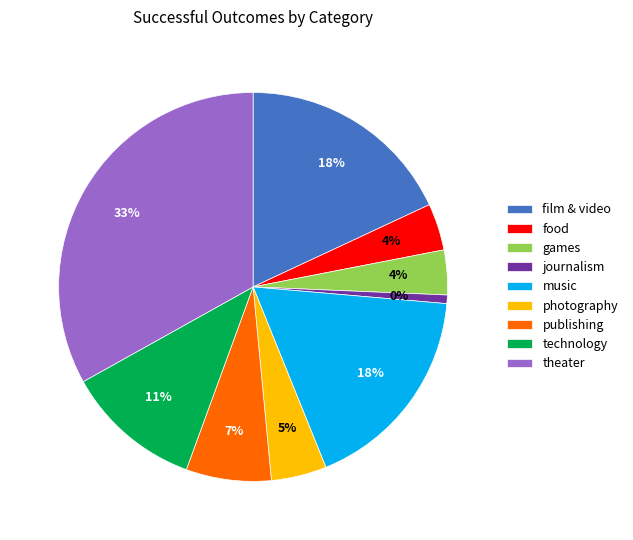

Which slice is the smallest?

journalism